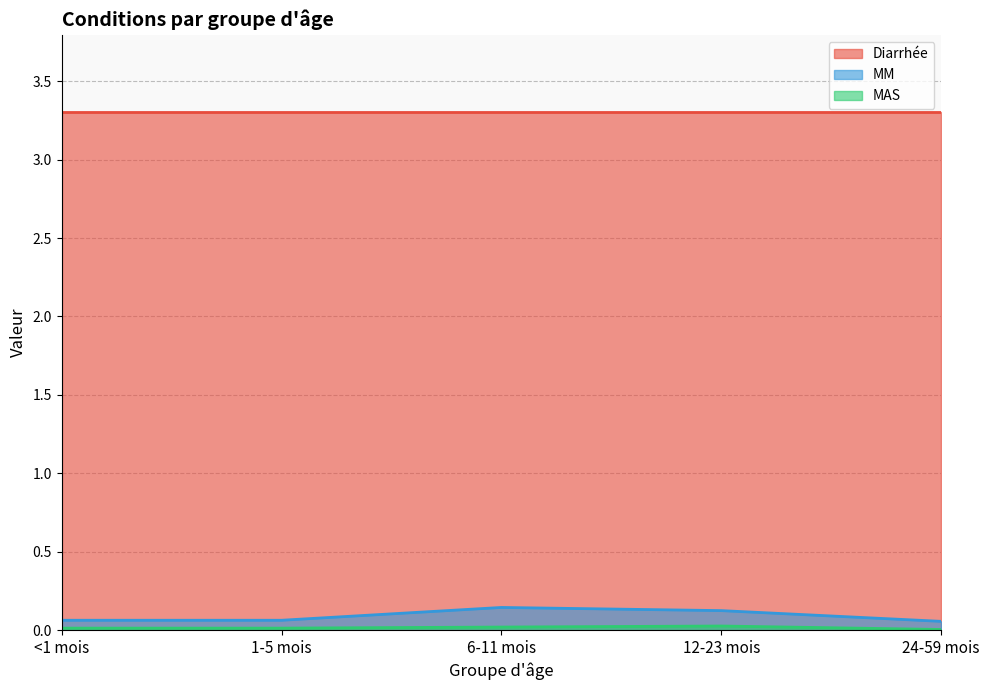

True or false: Diarrhée and MM intersect in this chart.

False